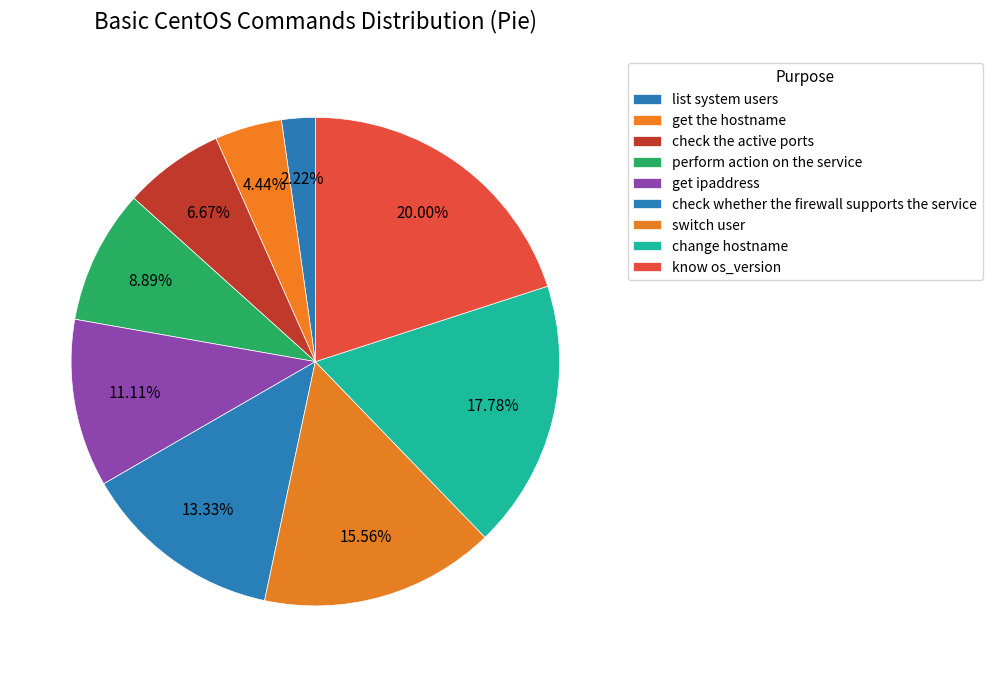

Rank the categories by value from lowest to highest.

list system users, get the hostname, check the active ports, perform action on the service, get ipaddress, check whether the firewall supports the service, switch user, change hostname, know os_version